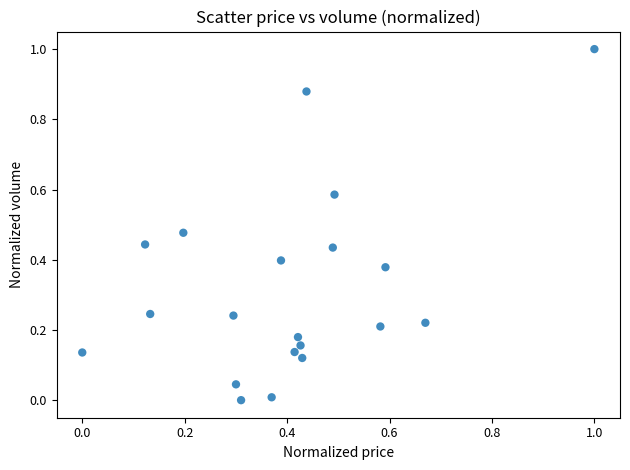

What is the range of X values (max minus min)?

1.0